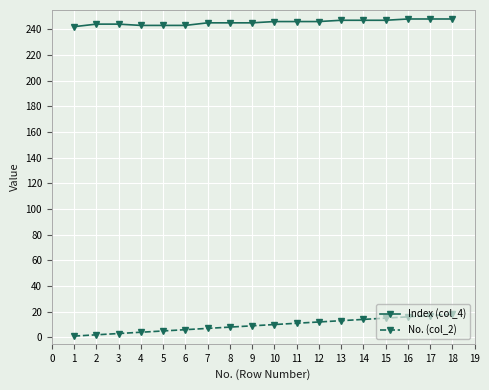

Rank the series by their average value, from highest to lowest.

Index (col_4), No. (col_2)